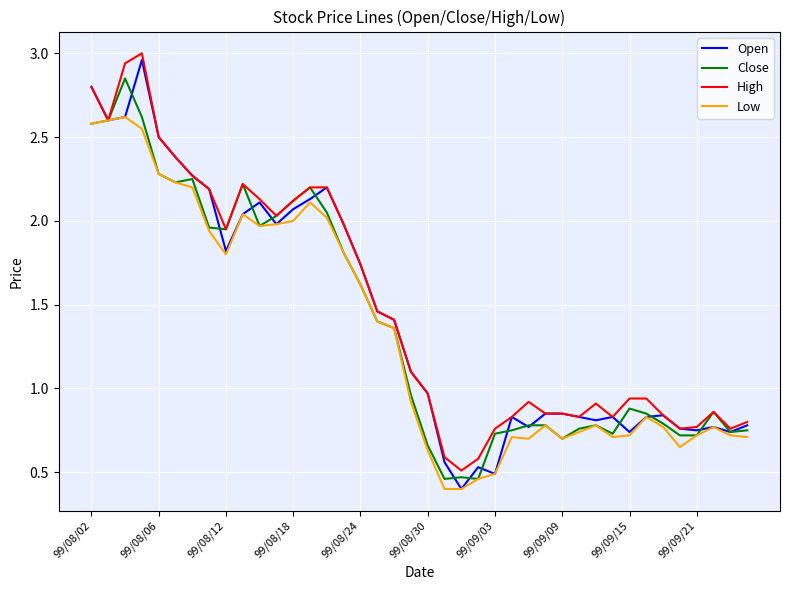

Rank the series by their average value, from lowest to highest.

Low, Close, Open, High